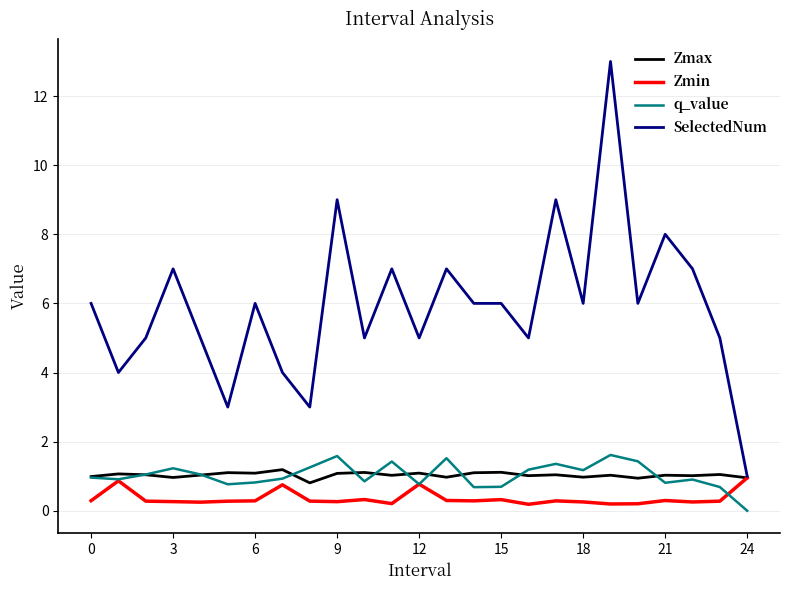

What is the difference between the second highest and second lowest values in the q_value series?

0.9